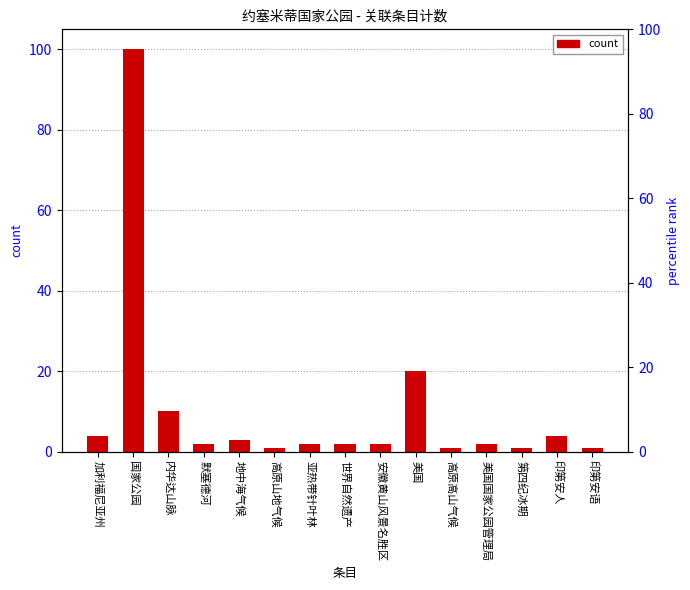

Reading left to right, extract all data points from this chart.

4	100	10	2	3	1	2	2	2	20	1	2	1	4	1